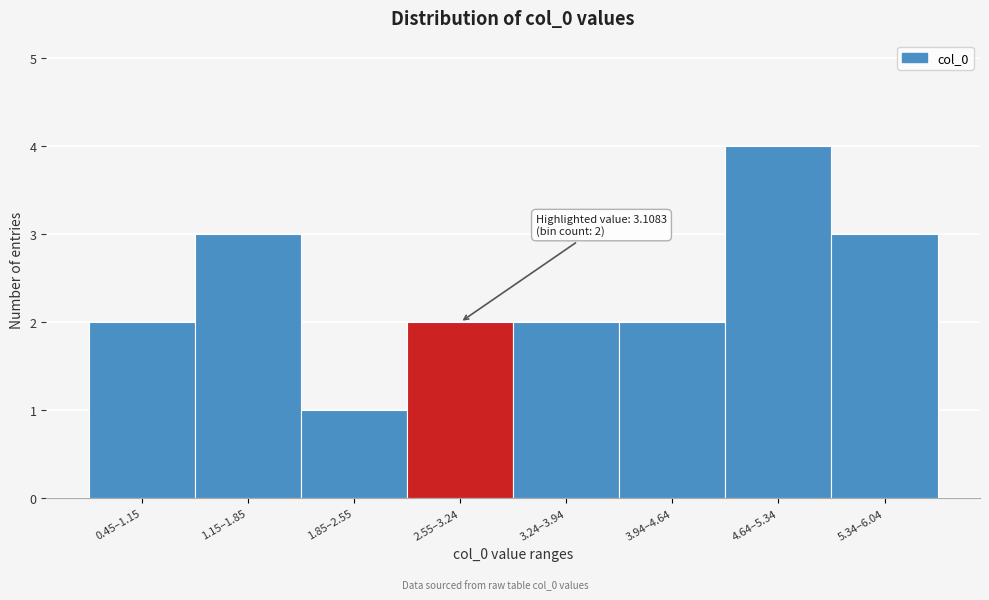

Reading right to left, extract all data points from this chart.

5.34–6.04=3	4.64–5.34=4	3.94–4.64=2	3.24–3.94=2	2.55–3.24=2	1.85–2.55=1	1.15–1.85=3	0.45–1.15=2